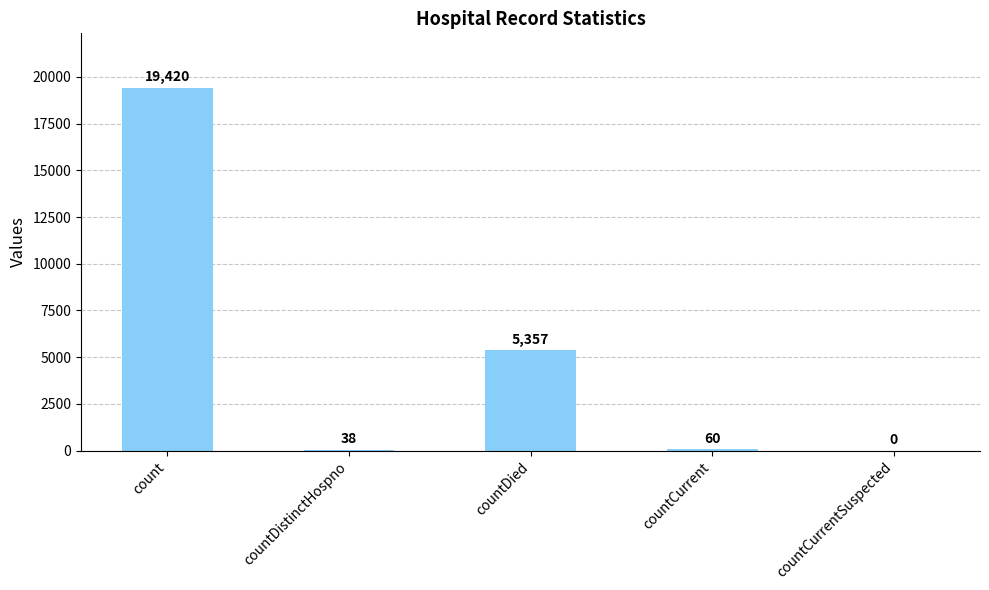

Between countCurrent and count, which is larger?

count